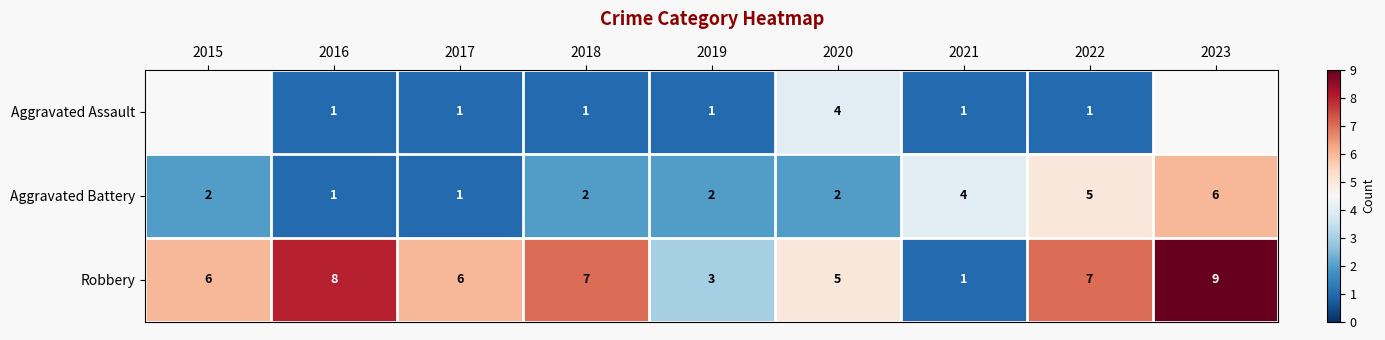

Where is Robbery nearest to the value 5?

2020